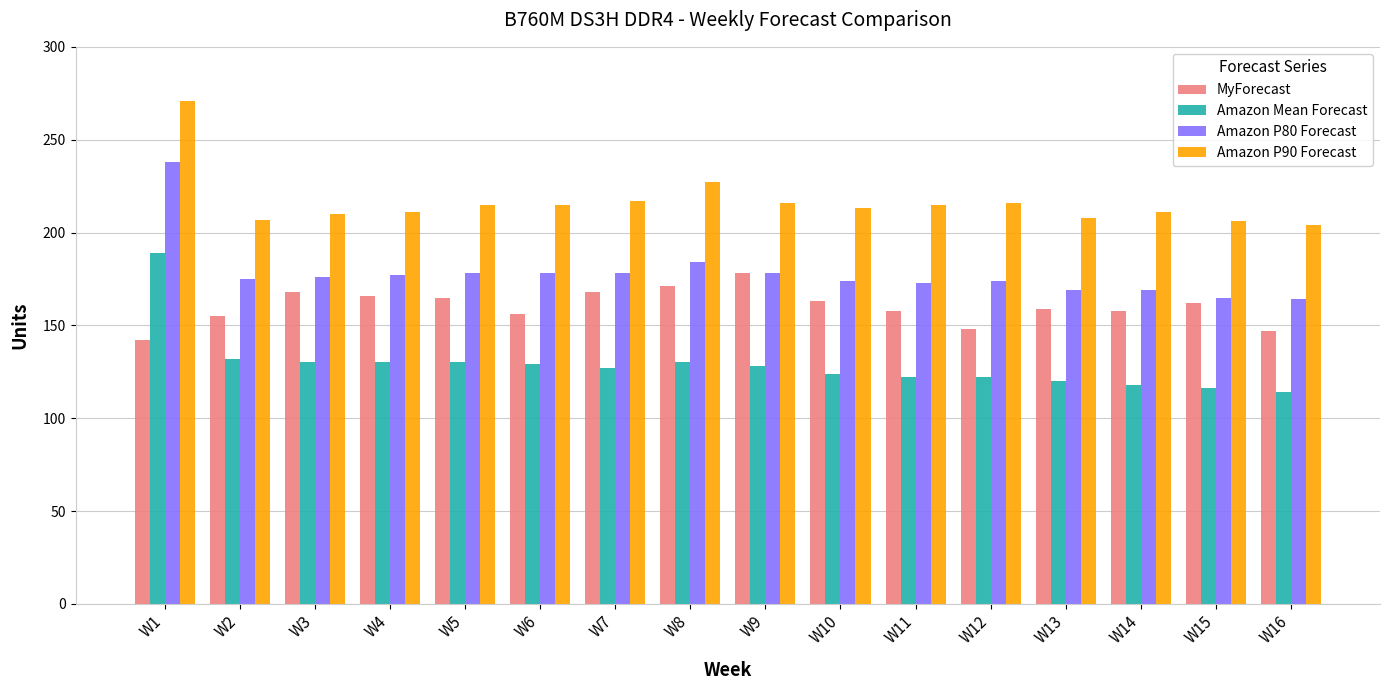

What is the spread (max minus min) of values at W12?

94